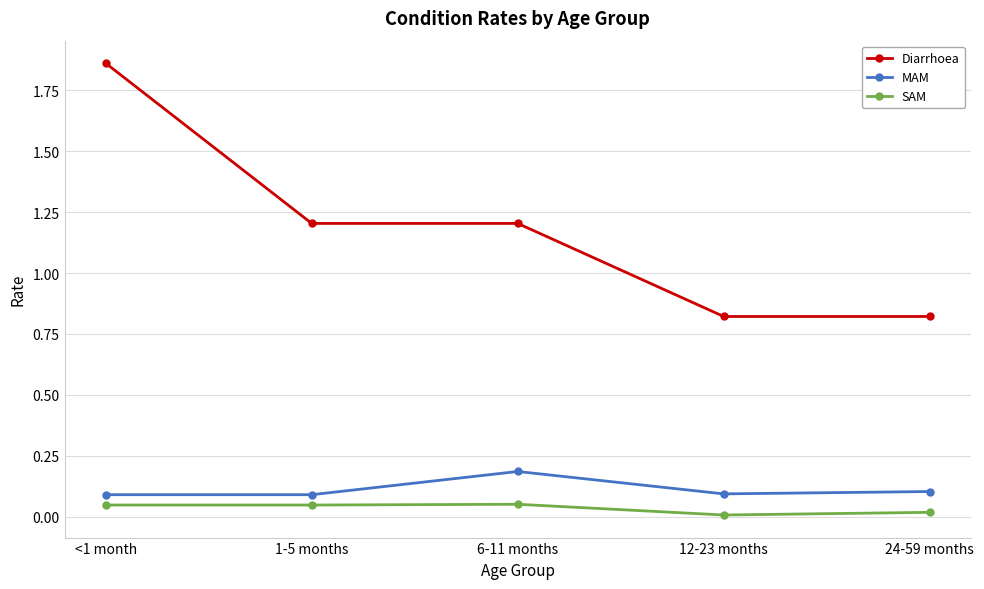

Does the chart display data point markers on the line(s)?

Yes